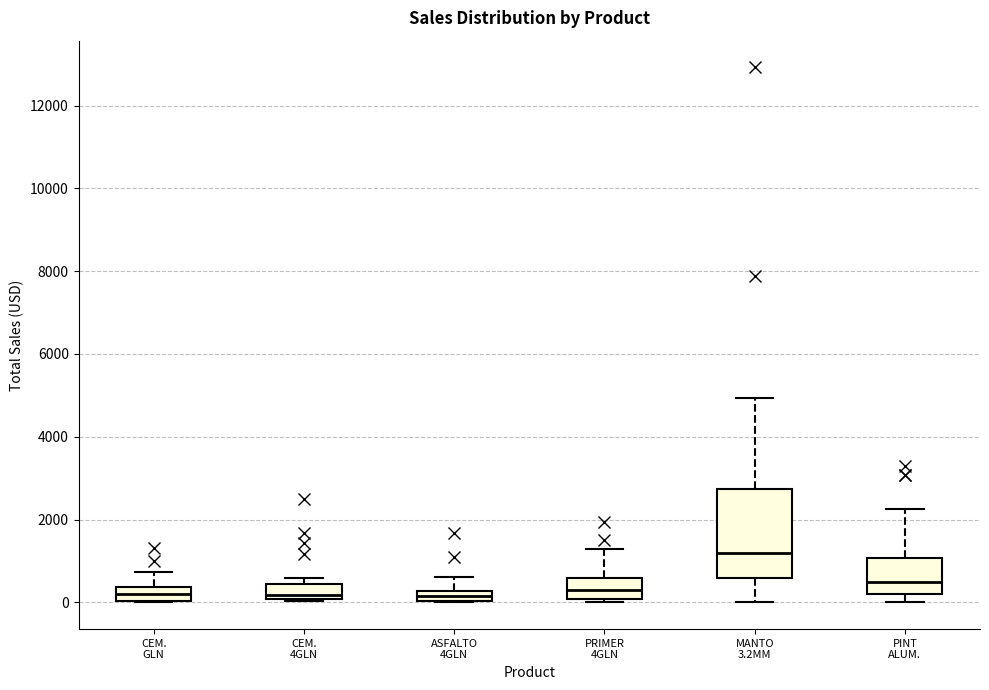

Comparing the boxes themselves (not the whiskers), which one is the tallest?

MANTO 3.2MM